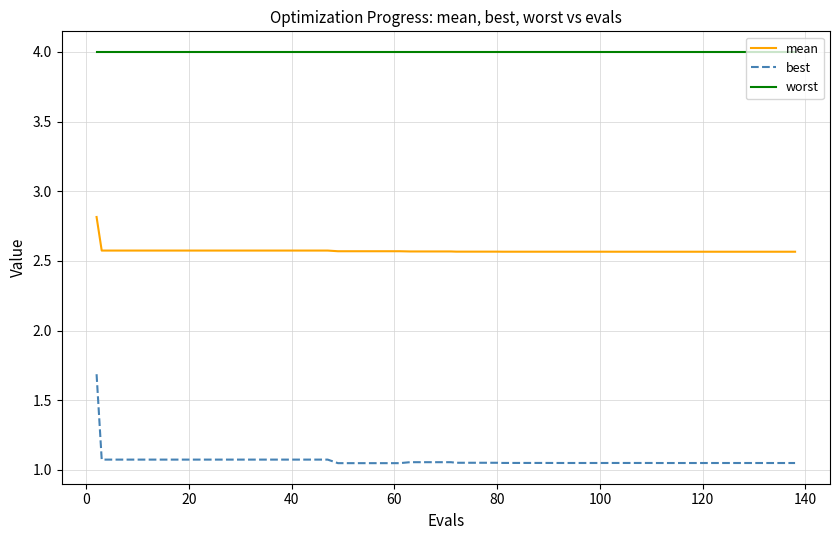

True or false: mean and worst intersect in this chart.

False